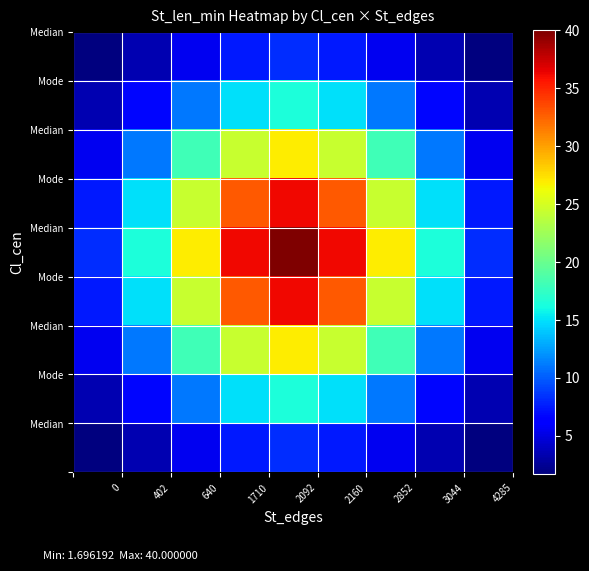

What is the greatest value displayed?

40.0